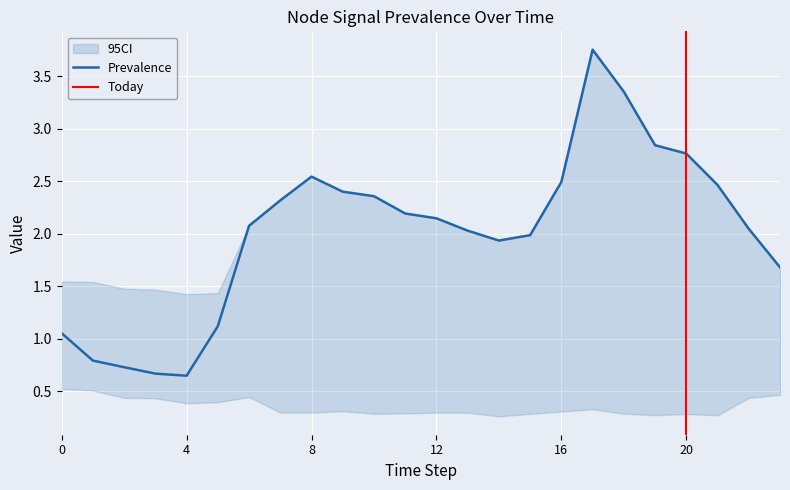

True or false: Node 6 and Node 20 cross at least once.

False